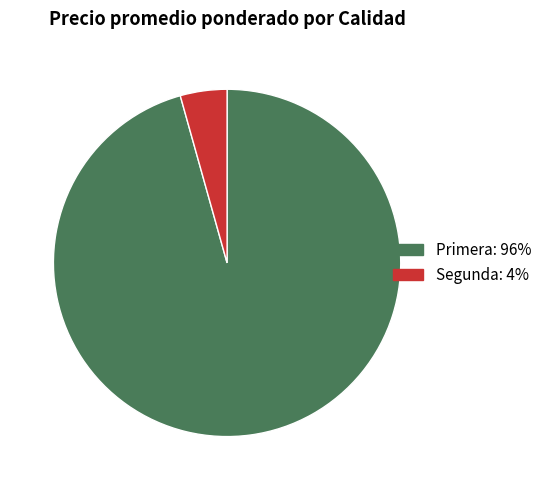

What is the ratio of the value at Primera to the value at Segunda?

22.0